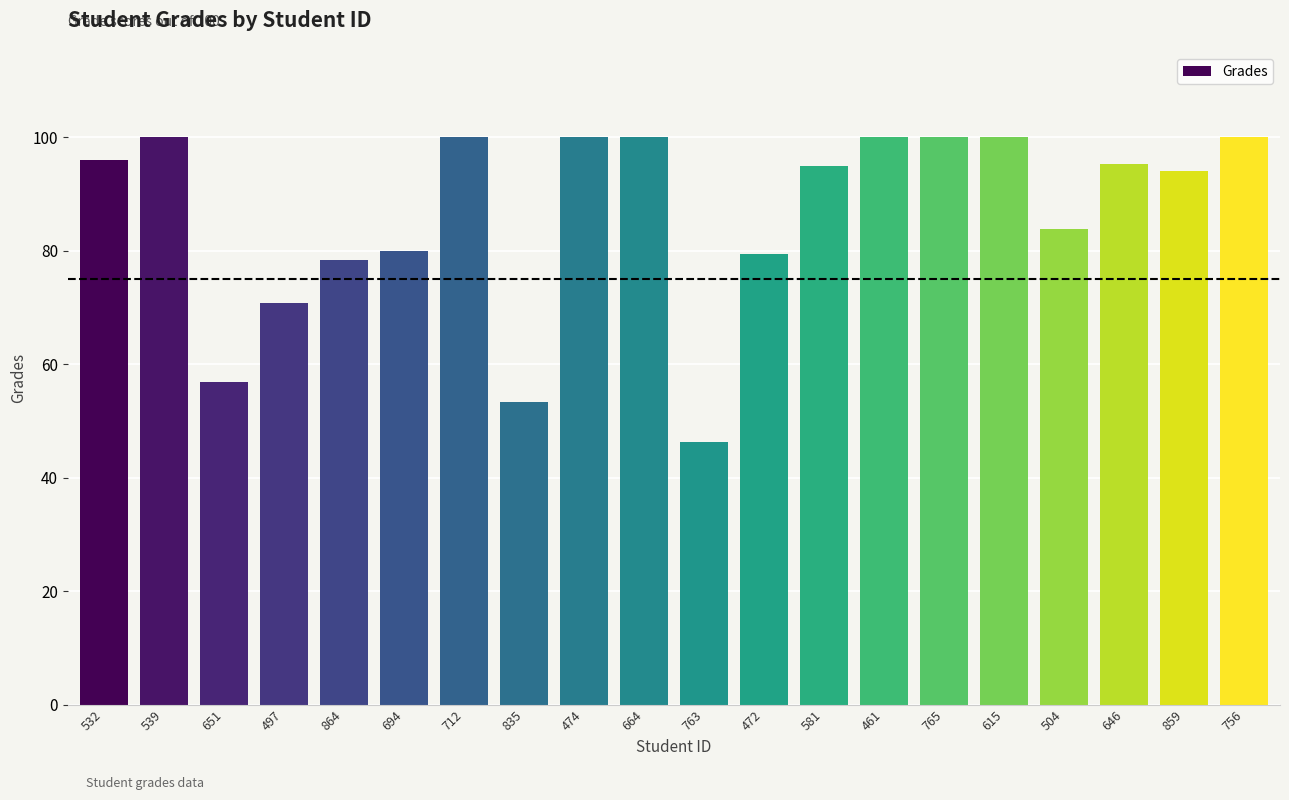

Is it true that the value at 712 is 32.5?

False